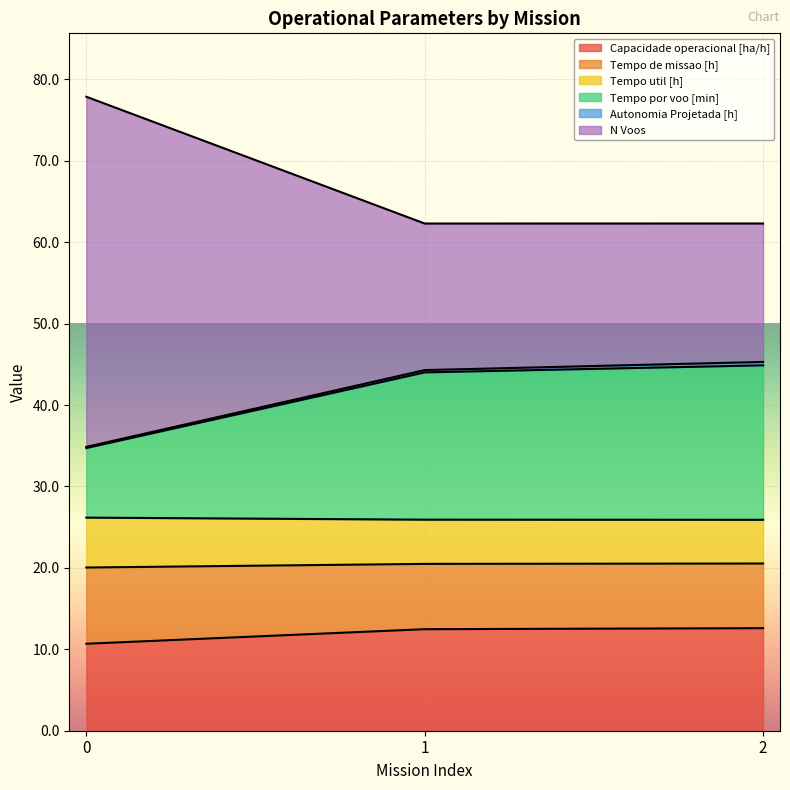

The Capacidade operacional [ha/h] series shows 5.4 at 2. True or false?

False